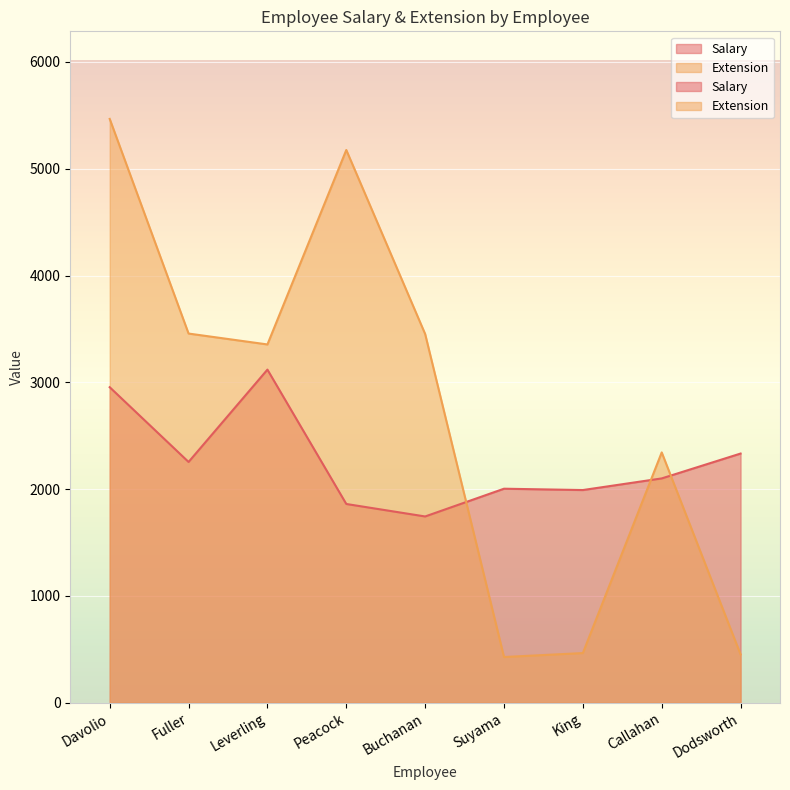

Which series has the largest total across all categories?

Extension